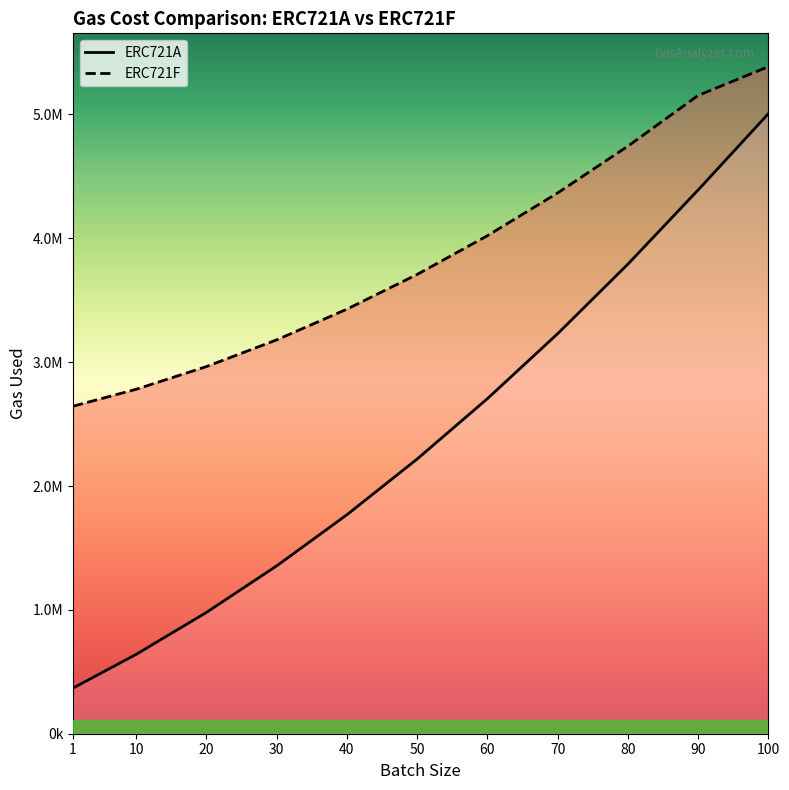

The value of ERC721A at 90 is 7468812. True or false?

False